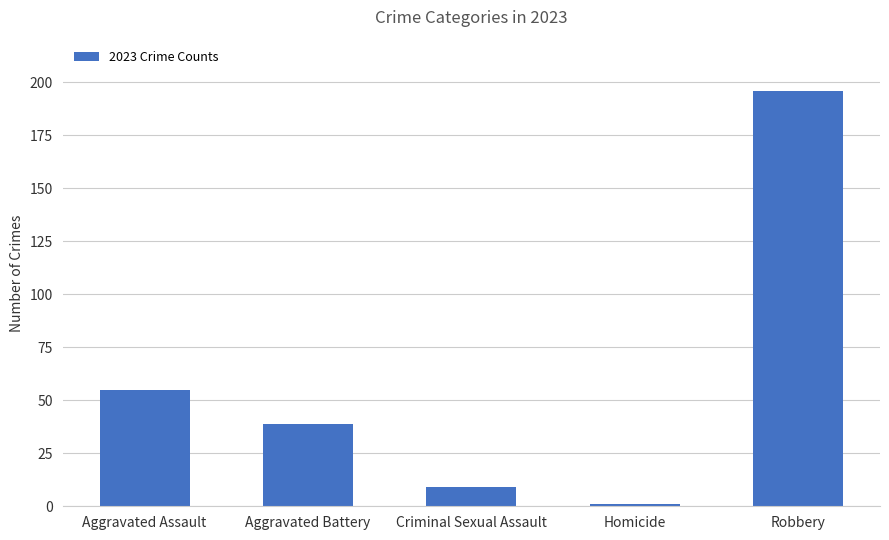

Is it true that the value at Criminal Sexual Assault is 2?

False